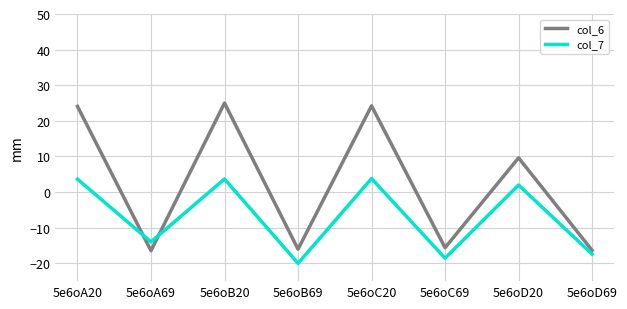

What position from the right is 5e6oA20?

8